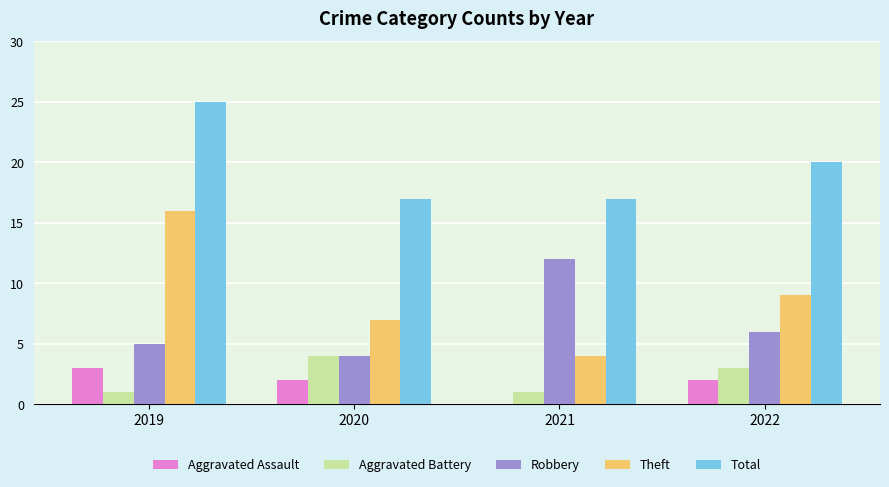

How many groups of bars are there?

4